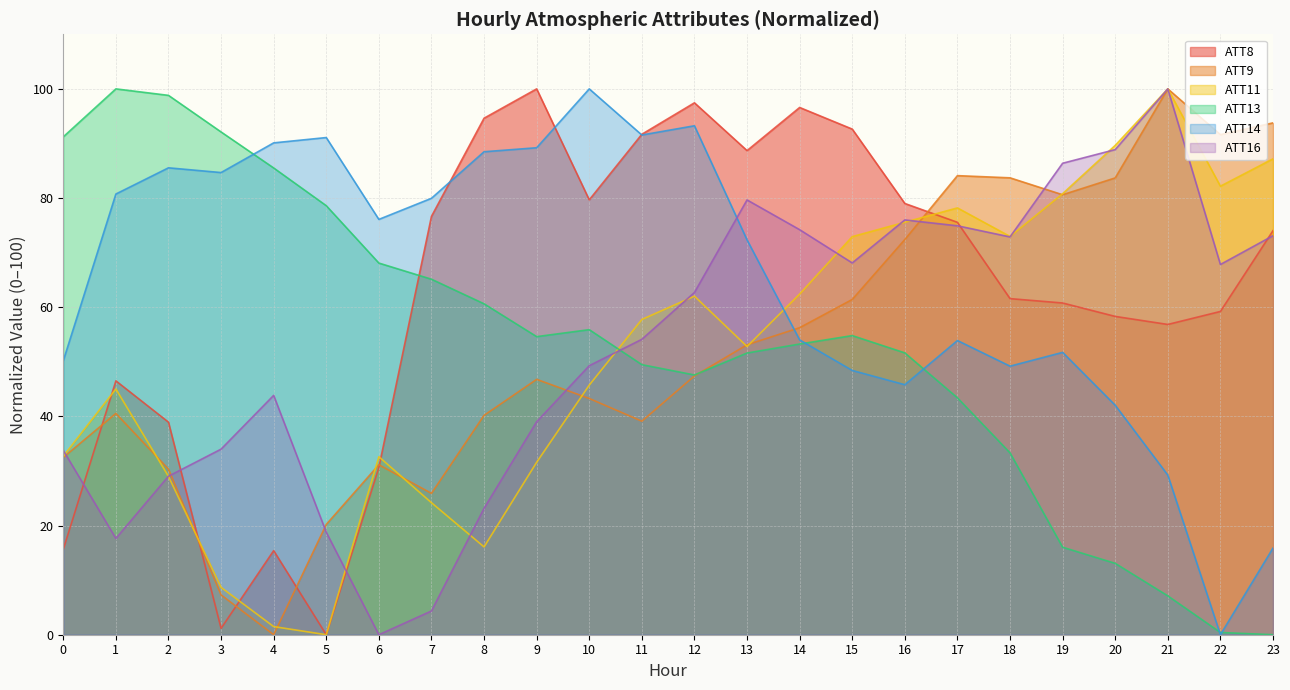

How many interior local peaks does the ATT14 series have?

6